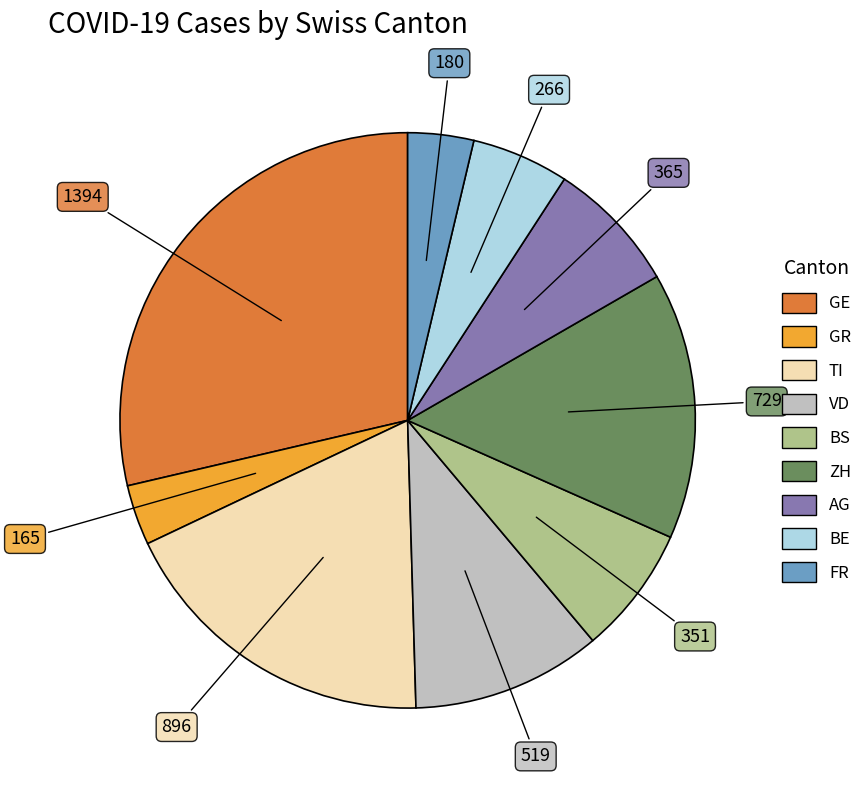

Which category has the biggest portion of the pie?

GE